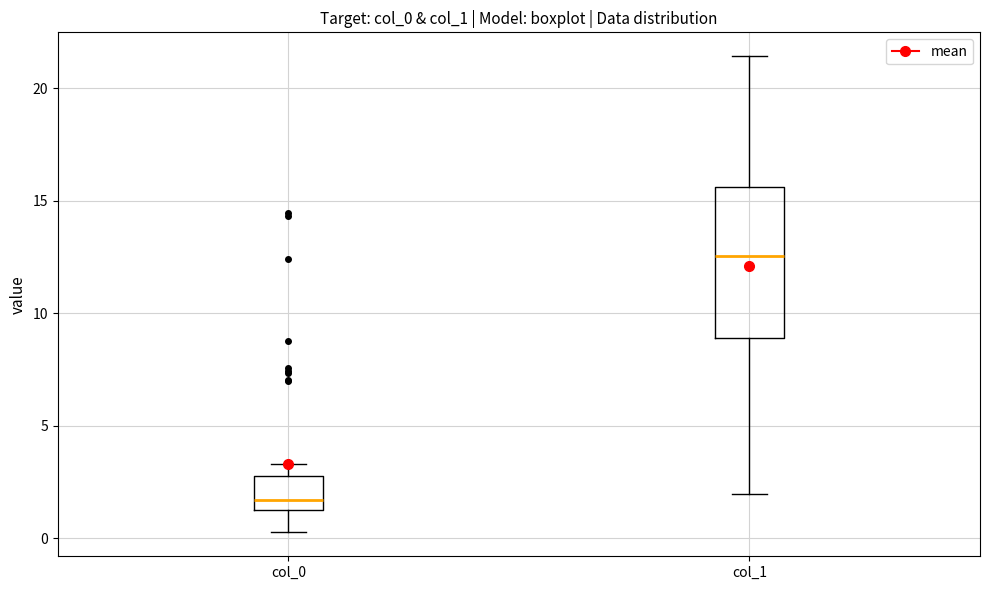

Where is the lower edge of the box for col_0 on the y-axis? The values are not printed on the chart, so give them approximately, as read against the axis.

1.0